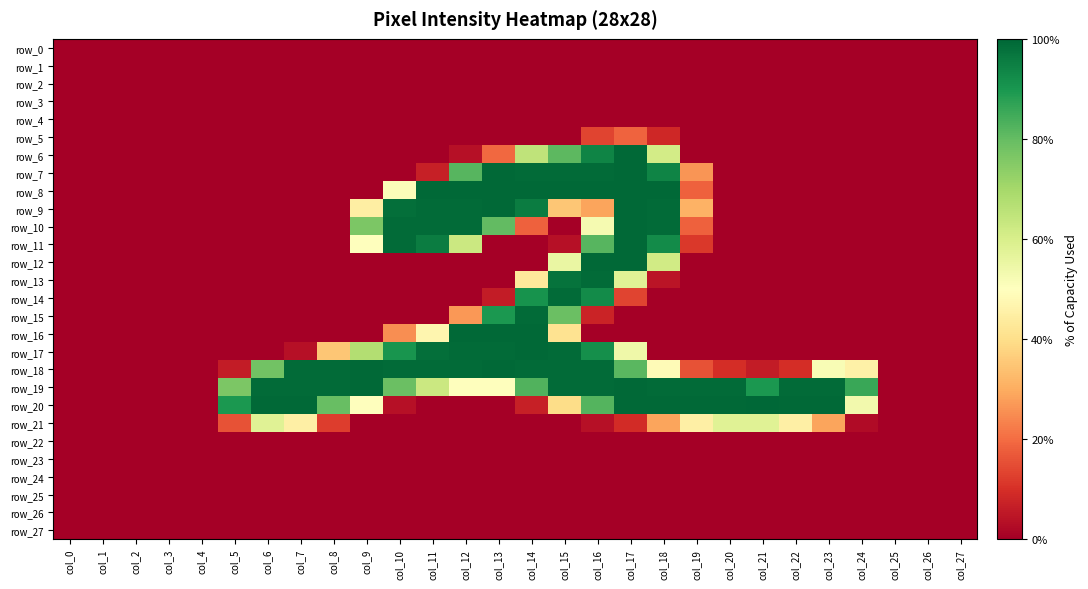

Reading left to right, what are all the values shown in this chart?

row_0: 0	0	0	0	0	0	0	0	0	0	0	0	0	0	0	0	0	0	0	0	0	0	0	0	0	0	0	0
row_1: 0	0	0	0	0	0	0	0	0	0	0	0	0	0	0	0	0	0	0	0	0	0	0	0	0	0	0	0
row_2: 0	0	0	0	0	0	0	0	0	0	0	0	0	0	0	0	0	0	0	0	0	0	0	0	0	0	0	0
row_3: 0	0	0	0	0	0	0	0	0	0	0	0	0	0	0	0	0	0	0	0	0	0	0	0	0	0	0	0
row_4: 0	0	0	0	0	0	0	0	0	0	0	0	0	0	0	0	0	0	0	0	0	0	0	0	0	0	0	0
row_5: 0	0	0	0	0	0	0	0	0	0	0	0	0	0	0	0	34	47	21	0	0	0	0	0	0	0	0	0
row_6: 0	0	0	0	0	0	0	0	0	0	0	0	9	49	166	207	240	254	156	0	0	0	0	0	0	0	0	0
row_7: 0	0	0	0	0	0	0	0	0	0	0	17	209	254	253	253	253	254	240	67	0	0	0	0	0	0	0	0
row_8: 0	0	0	0	0	0	0	0	0	0	130	254	254	254	254	254	254	254	254	46	0	0	0	0	0	0	0	0
row_9: 0	0	0	0	0	0	0	0	0	114	251	253	253	254	244	89	73	254	253	79	0	0	0	0	0	0	0	0
row_10: 0	0	0	0	0	0	0	0	0	195	253	253	253	205	46	0	134	254	253	46	0	0	0	0	0	0	0	0
row_11: 0	0	0	0	0	0	0	0	0	128	253	244	160	0	0	9	209	254	236	29	0	0	0	0	0	0	0	0
row_12: 0	0	0	0	0	0	0	0	0	0	0	0	0	0	0	141	254	254	157	0	0	0	0	0	0	0	0	0
row_13: 0	0	0	0	0	0	0	0	0	0	0	0	0	0	110	249	253	148	11	0	0	0	0	0	0	0	0	0
row_14: 0	0	0	0	0	0	0	0	0	0	0	0	0	15	232	253	236	34	0	0	0	0	0	0	0	0	0	0
row_15: 0	0	0	0	0	0	0	0	0	0	0	0	68	229	253	202	19	0	0	0	0	0	0	0	0	0	0	0
row_16: 0	0	0	0	0	0	0	0	0	0	64	120	254	254	254	105	0	0	0	0	0	0	0	0	0	0	0	0
row_17: 0	0	0	0	0	0	0	9	89	172	231	251	253	253	254	253	234	138	0	0	0	0	0	0	0	0	0	0
row_18: 0	0	0	0	0	15	199	253	253	254	253	253	253	254	253	253	253	208	124	40	24	15	24	132	116	0	0	0
row_19: 0	0	0	0	0	195	253	253	253	254	202	160	128	128	211	253	253	254	253	253	253	229	253	253	219	0	0	0
row_20: 0	0	0	0	0	229	254	254	203	127	9	0	0	0	17	101	210	254	254	254	254	255	254	254	136	0	0	0
row_21: 0	0	0	0	0	40	148	115	31	0	0	0	0	0	0	0	9	23	73	115	148	148	115	73	6	0	0	0
row_22: 0	0	0	0	0	0	0	0	0	0	0	0	0	0	0	0	0	0	0	0	0	0	0	0	0	0	0	0
row_23: 0	0	0	0	0	0	0	0	0	0	0	0	0	0	0	0	0	0	0	0	0	0	0	0	0	0	0	0
row_24: 0	0	0	0	0	0	0	0	0	0	0	0	0	0	0	0	0	0	0	0	0	0	0	0	0	0	0	0
row_25: 0	0	0	0	0	0	0	0	0	0	0	0	0	0	0	0	0	0	0	0	0	0	0	0	0	0	0	0
row_26: 0	0	0	0	0	0	0	0	0	0	0	0	0	0	0	0	0	0	0	0	0	0	0	0	0	0	0	0
row_27: 0	0	0	0	0	0	0	0	0	0	0	0	0	0	0	0	0	0	0	0	0	0	0	0	0	0	0	0